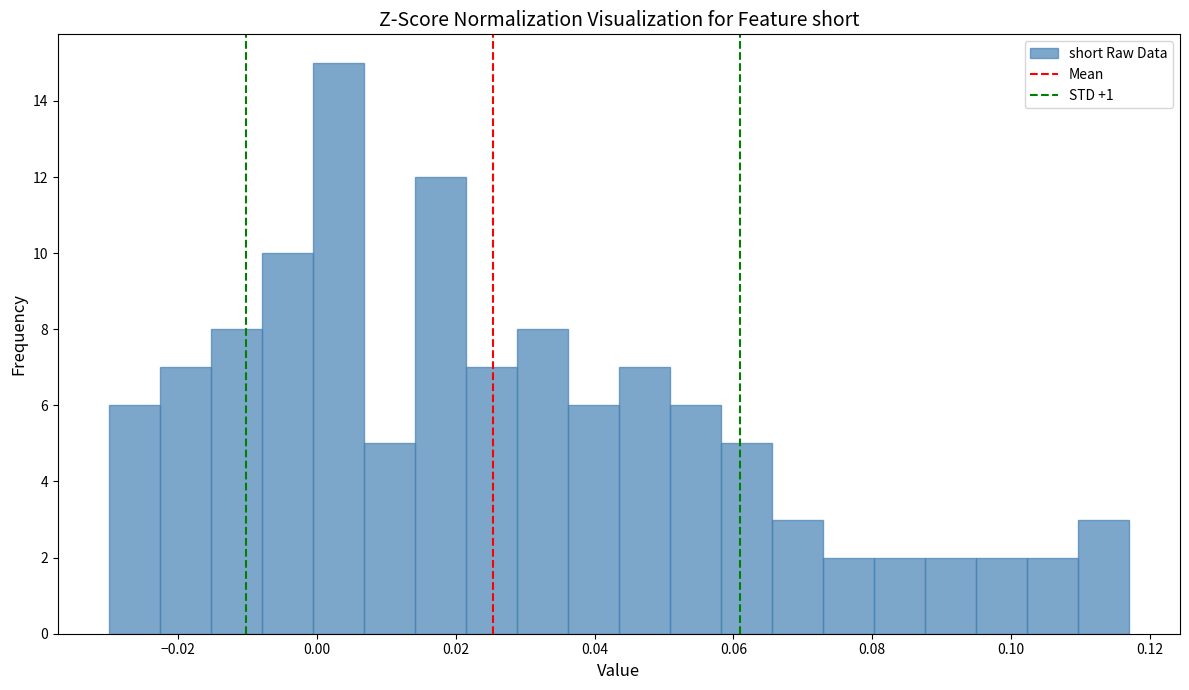

Read against the x-axis, roughly where is the centre of the tallest bar?

0.004